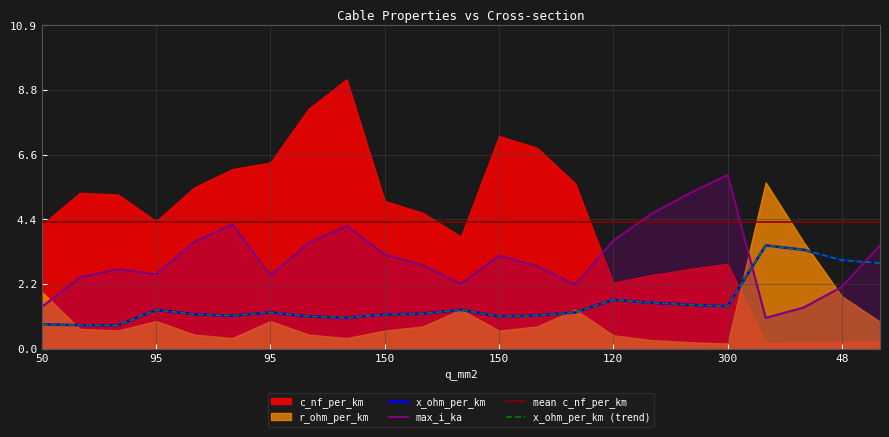

What is the label of the 1st point from the right?

94